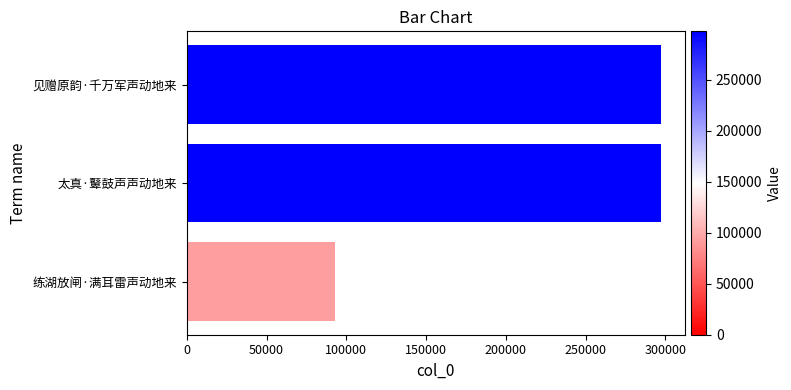

How many data points are less than 297106?

1